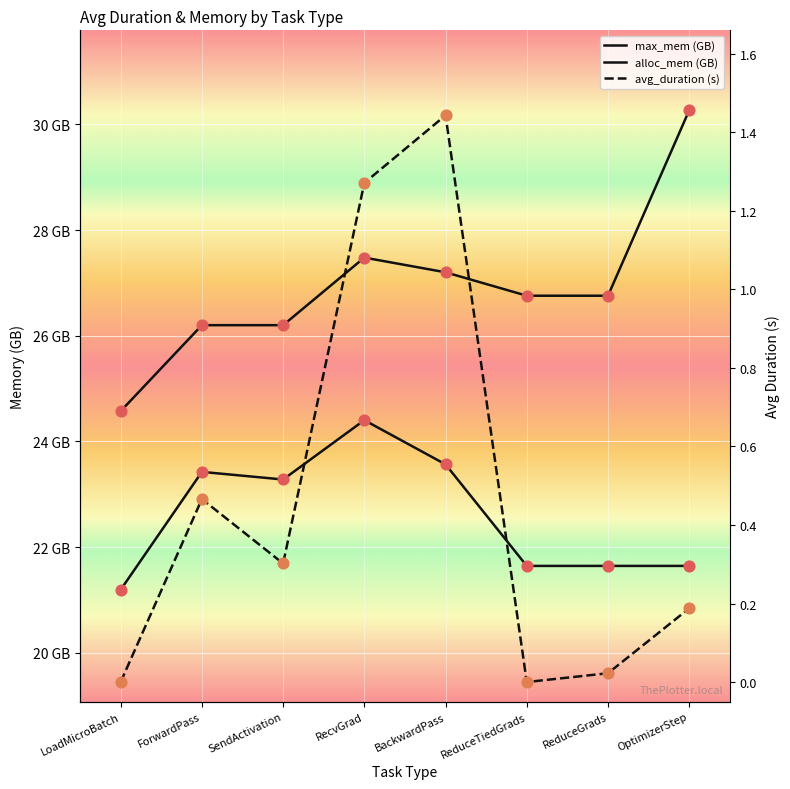

Is the value of alloc_mem_by_task at SendActivation greater than the value of max_mem_by_task at OptimizerStep?

No